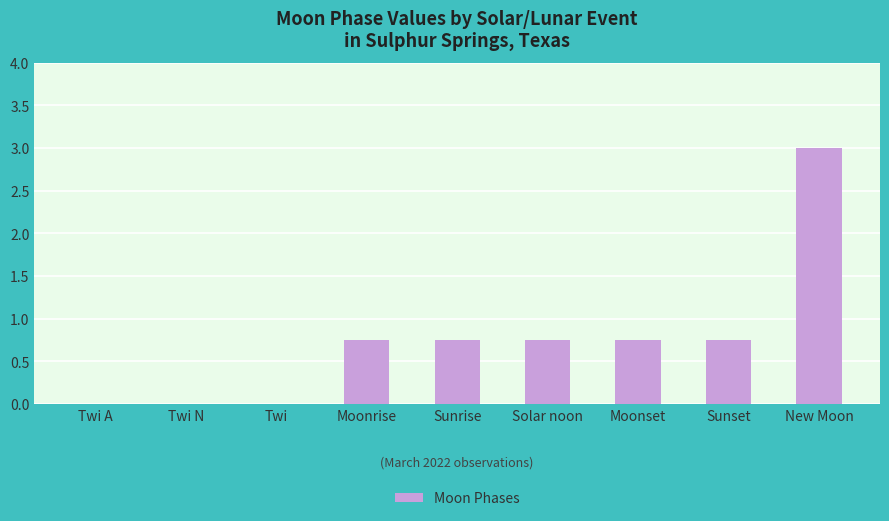

What is the sum of all values?

6.8